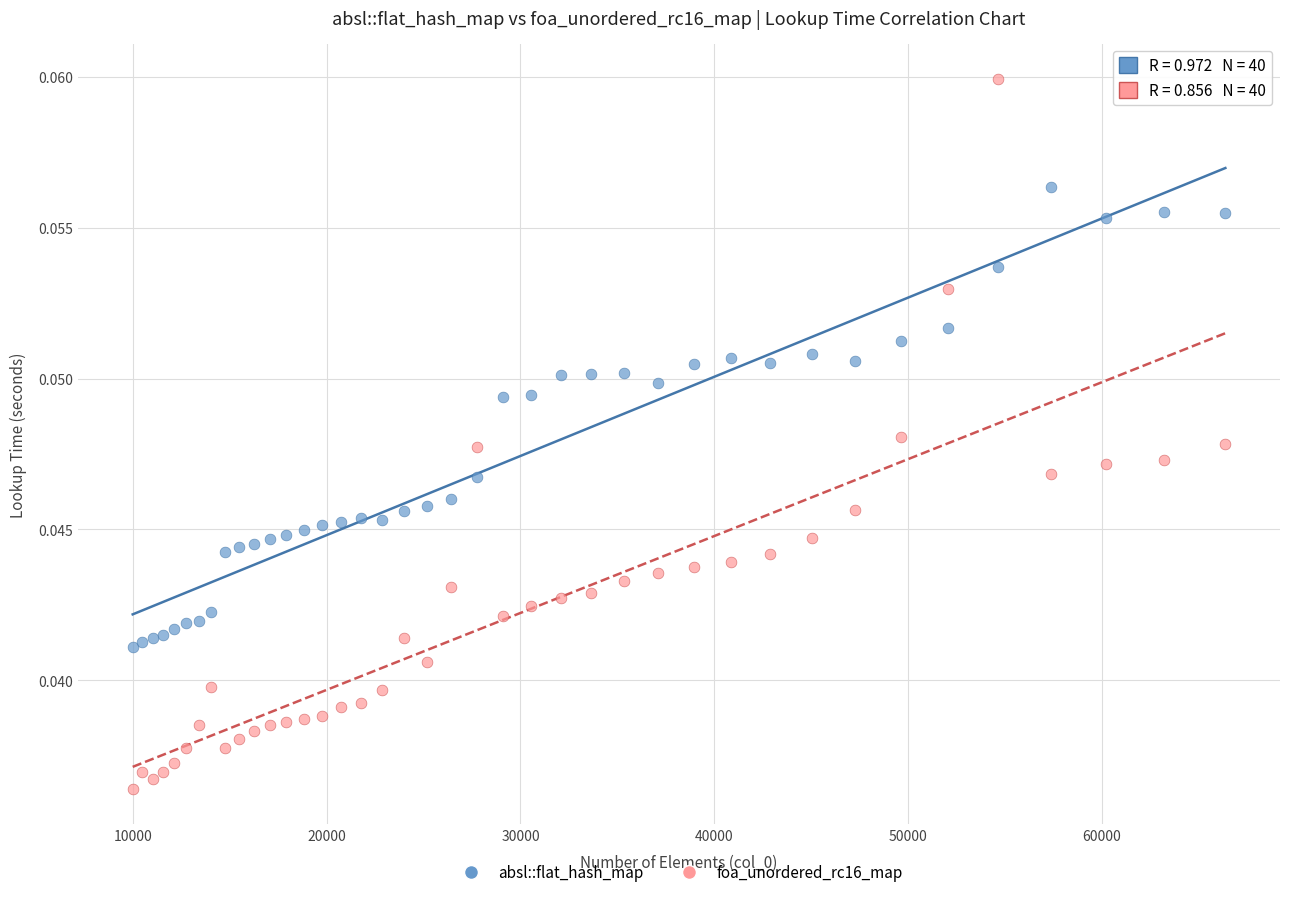

Which series has the widest spread of Y values?

foa_unordered_rc16_map